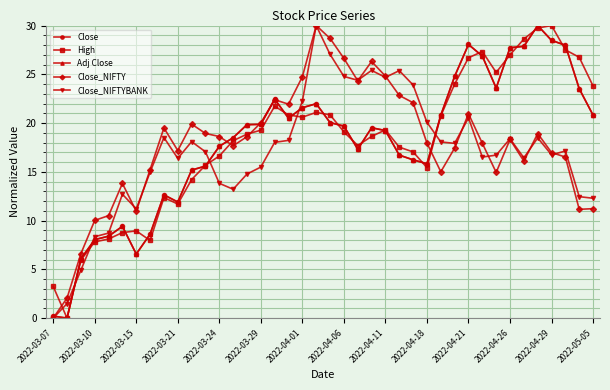

What is the difference between the second highest and minimum values in the Close_NIFTY series?

28.7